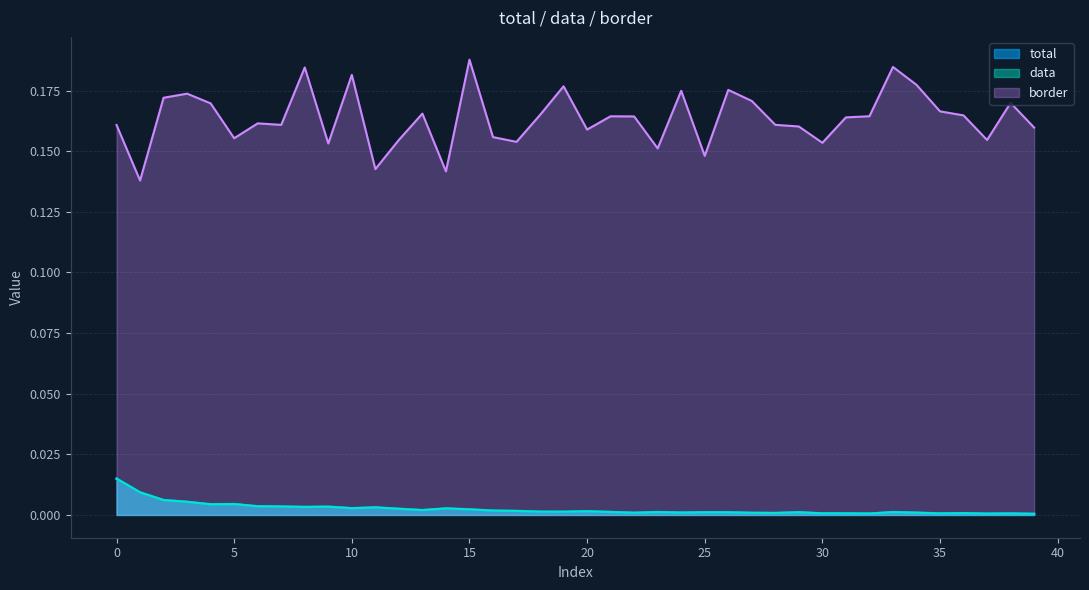

What is the difference between the highest and lowest values at 39?

0.2